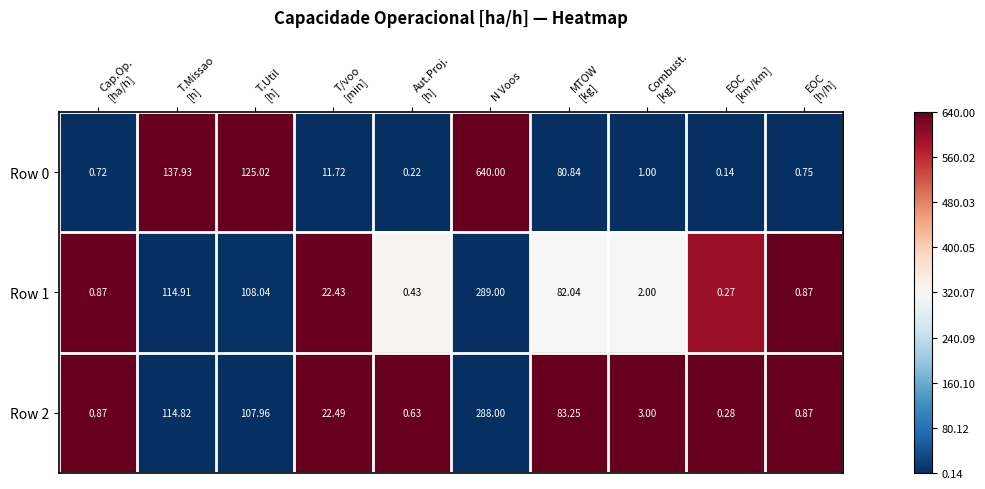

Which category has the highest value in the Row 1 series?

N Voos